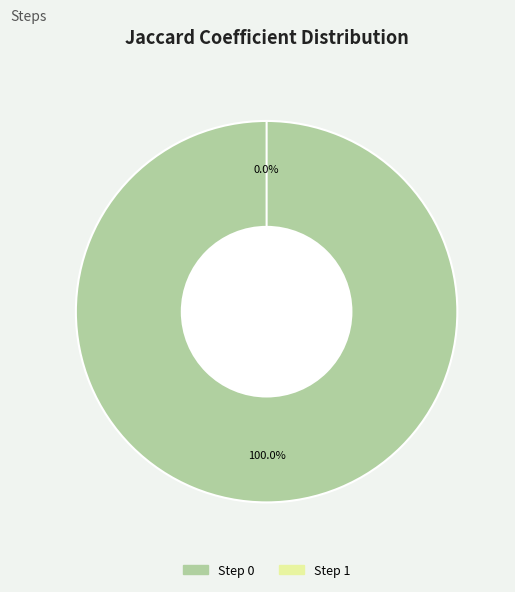

Which slice is the smallest?

1